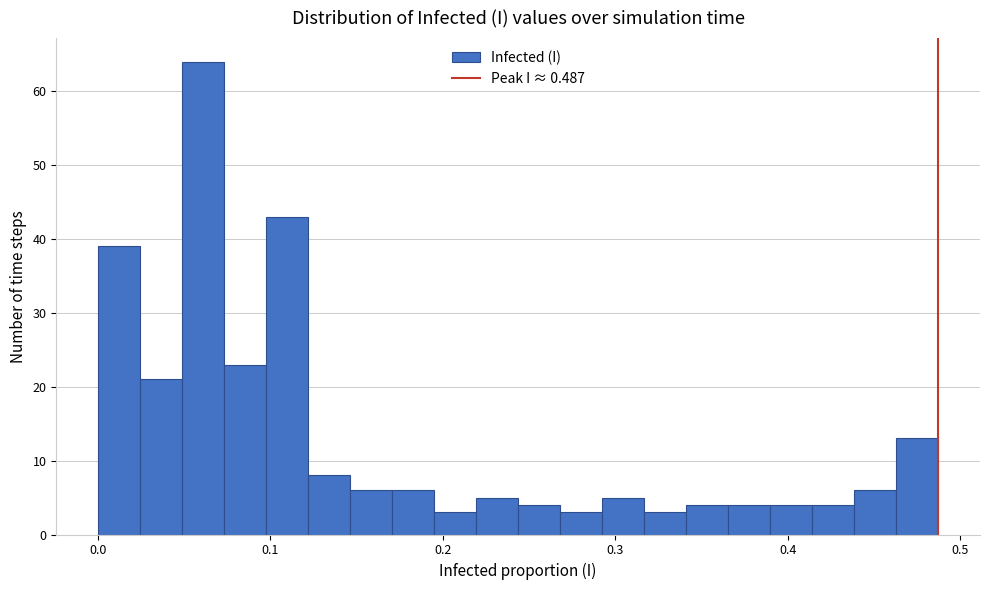

Around what value on the x-axis is the tallest bar? Give the approximate position of its centre, as read against the axis.

0.06